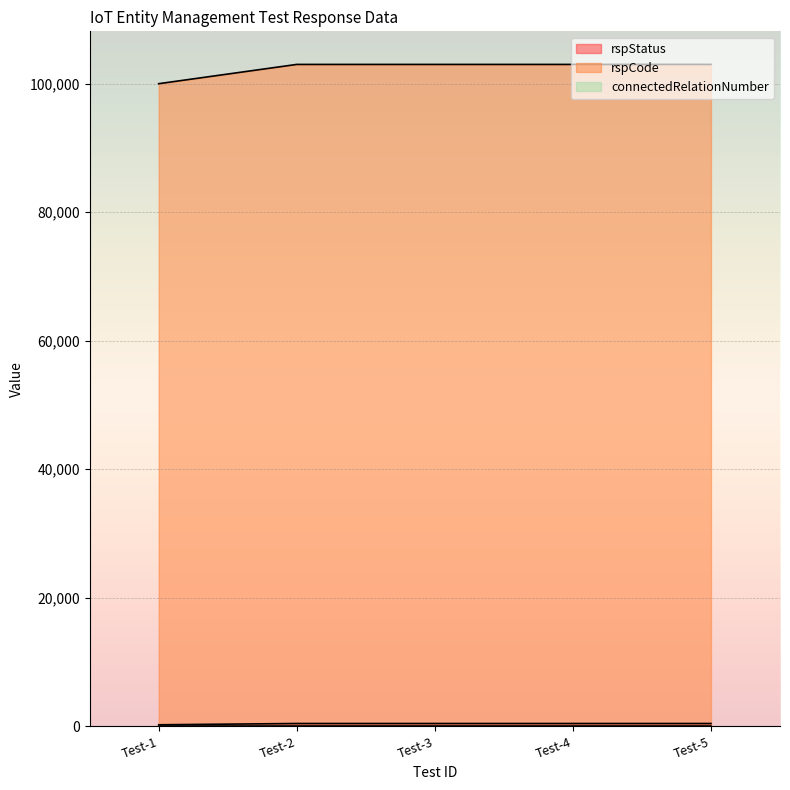

What is the value of the rspStatus point at the 2nd from the left?

400